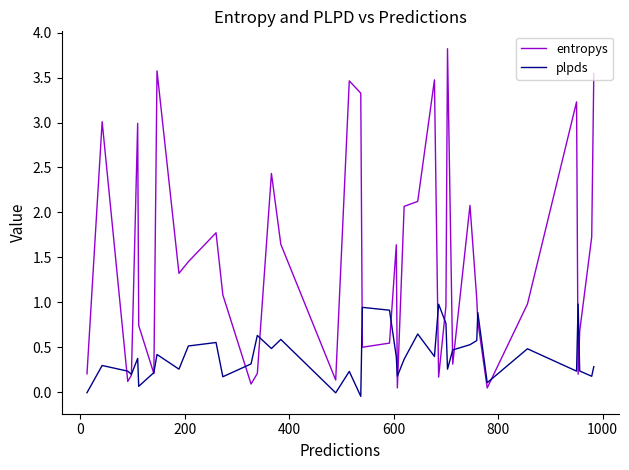

Rank the series by their average value, from highest to lowest.

entropys, plpds